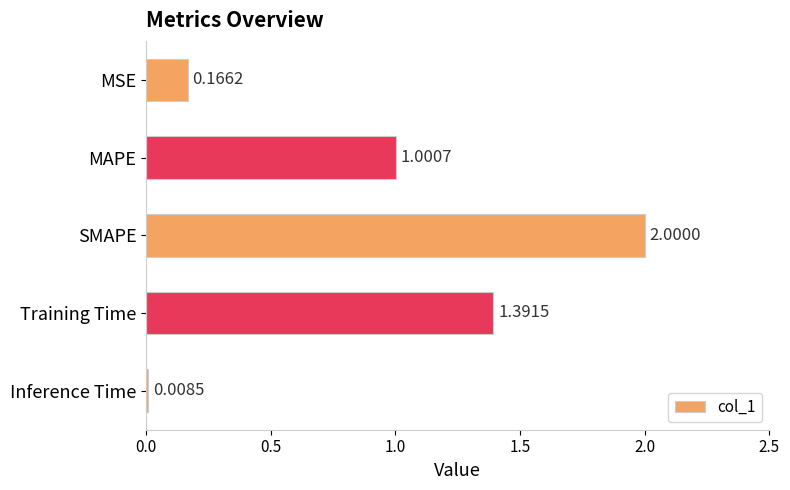

At which label is the value closest to 1?

MAPE